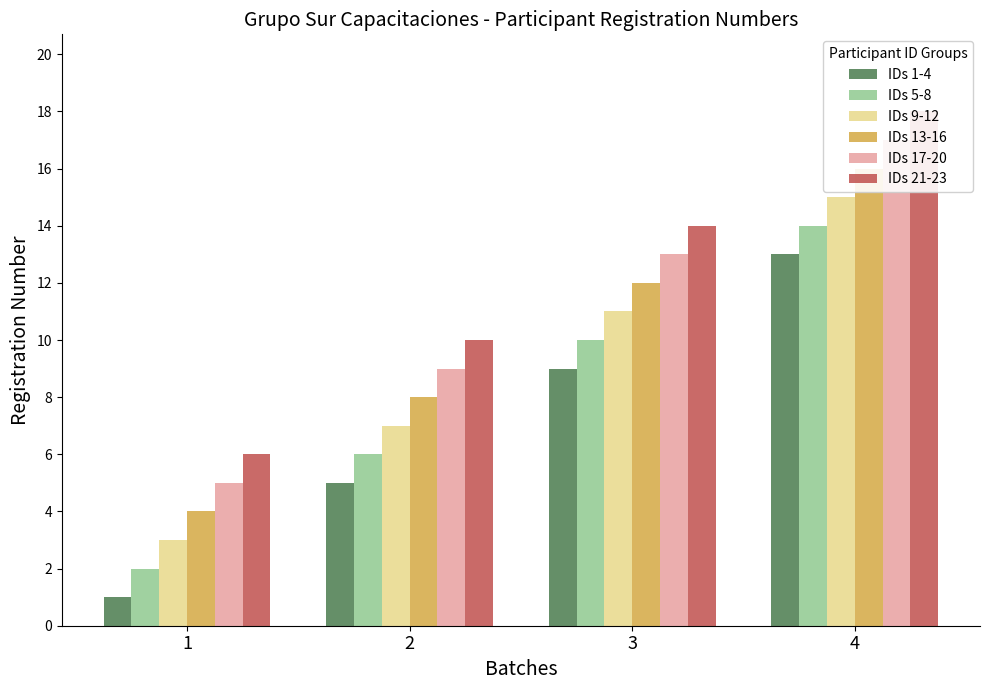

The IDs 17-20 series shows 5 at 1. True or false?

True